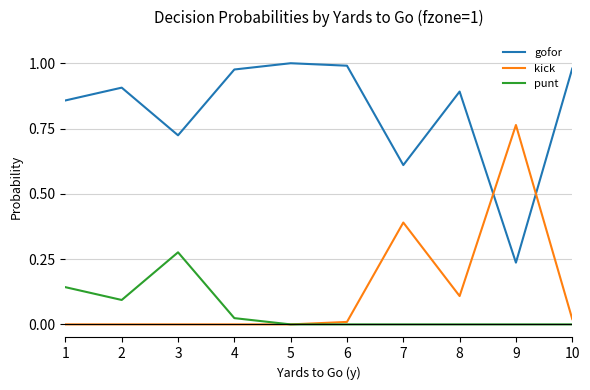

True or false: punt and gofor intersect in this chart.

False